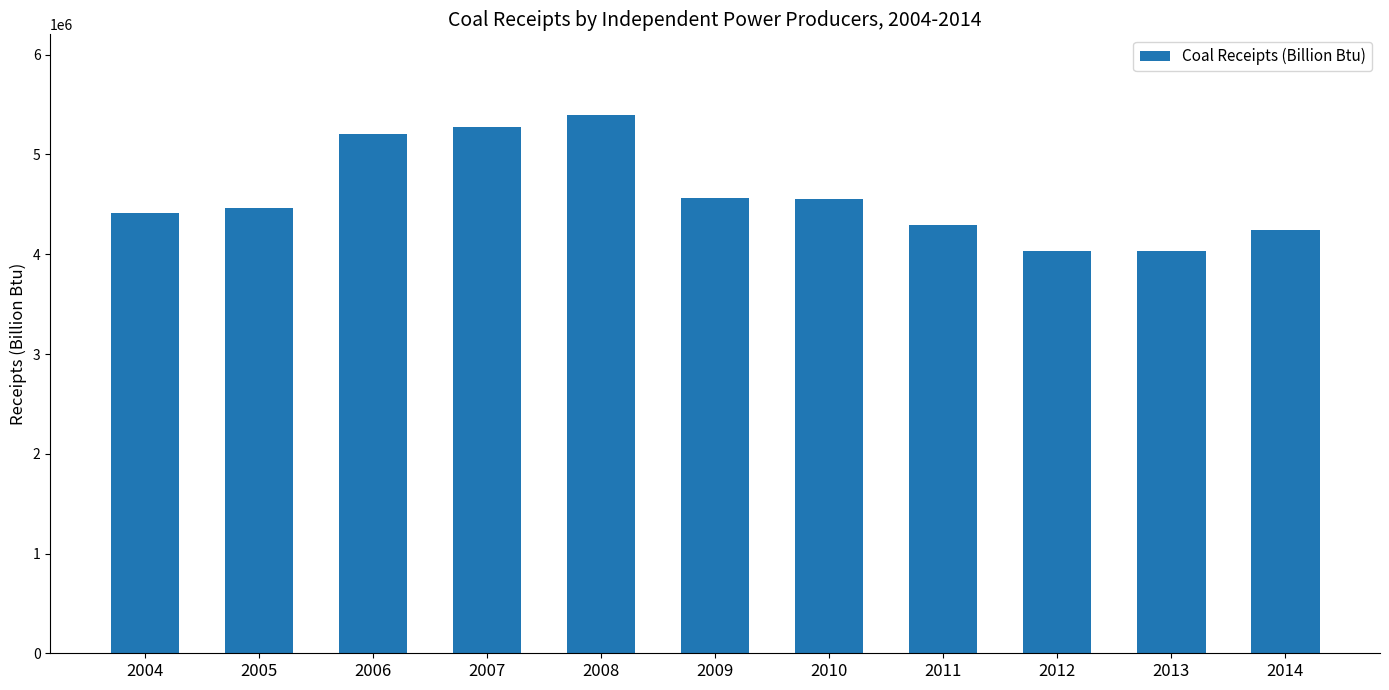

What is the change in value from 2006 to 2012?

-1167966